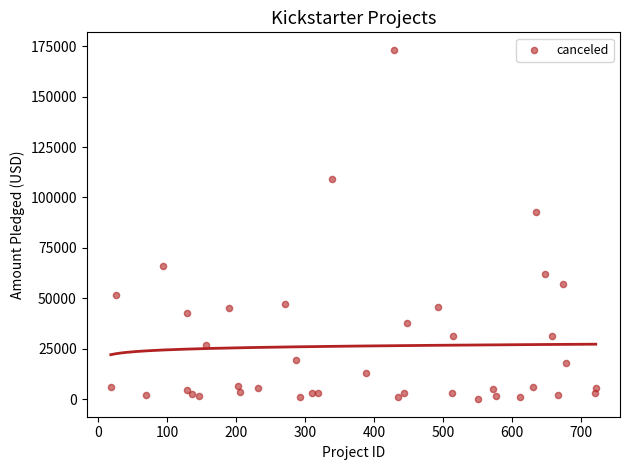

What is the range of X values (max minus min)?

703